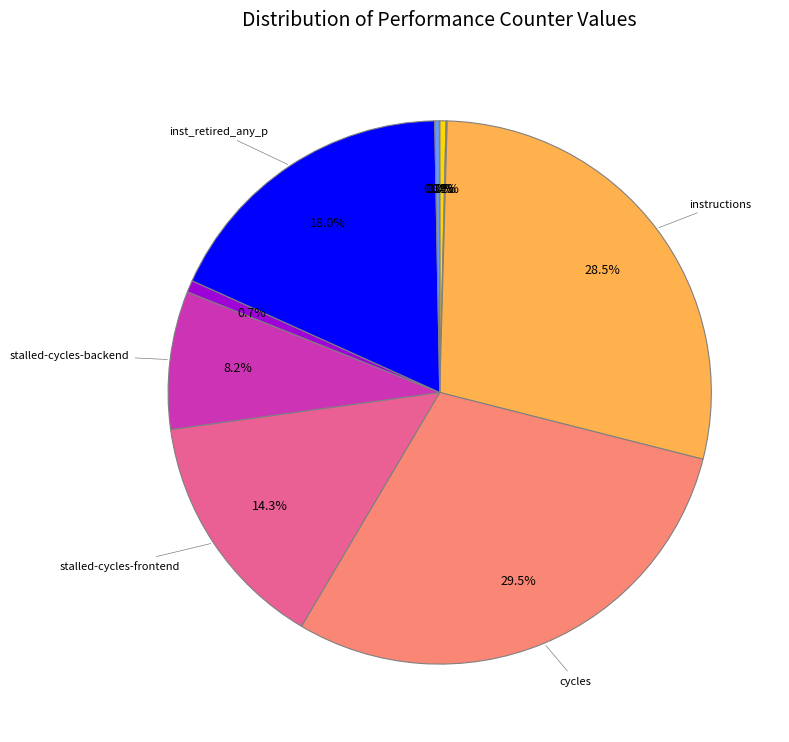

Does any single category account for the majority?

No